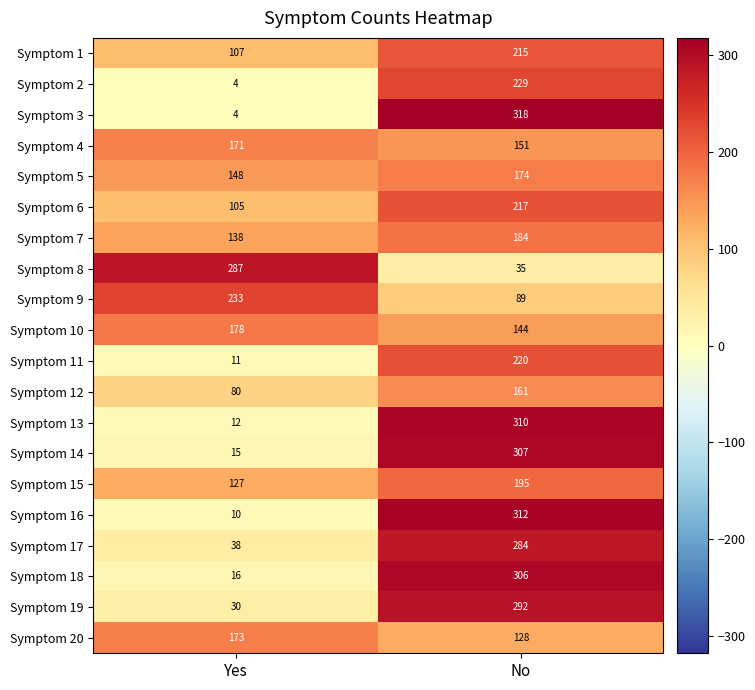

Which category has the highest value across all series?

No